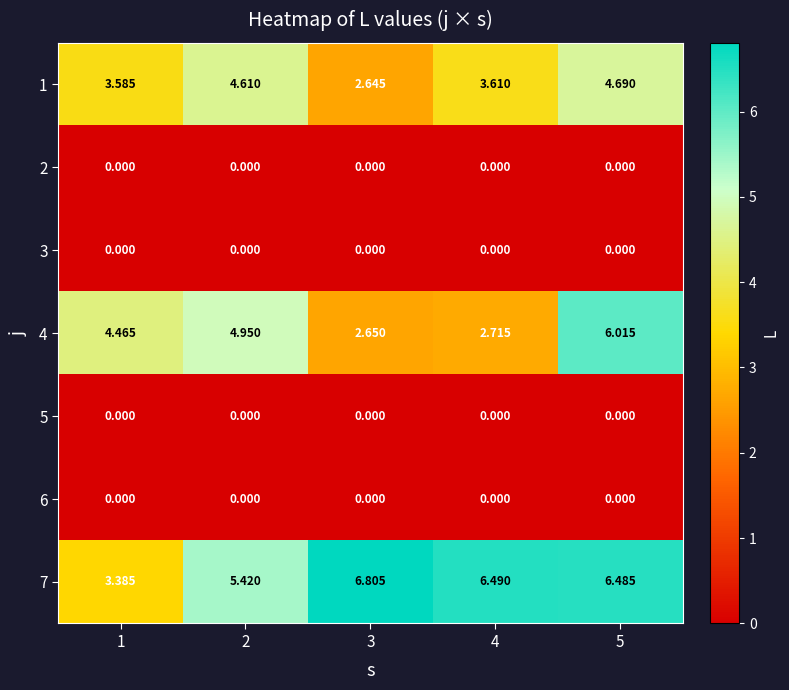

How many data points in 1 are above 3?

4